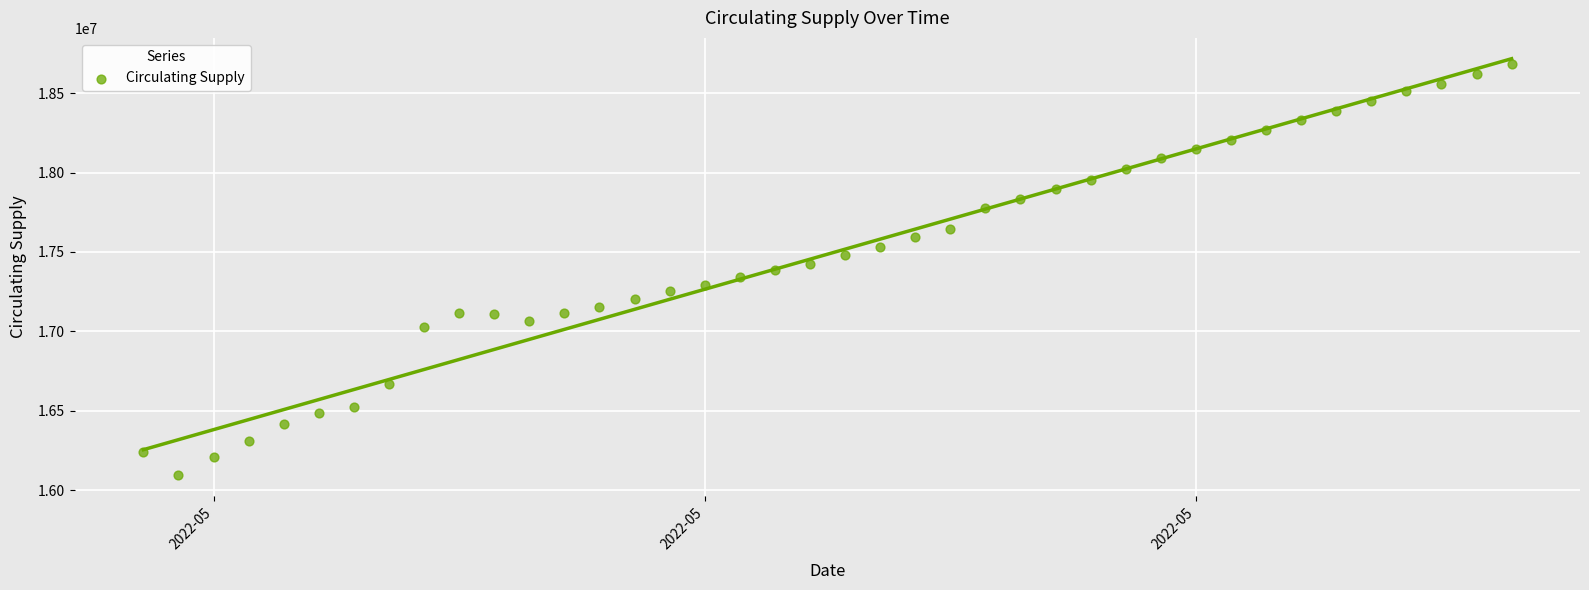

What is the range of Y values (max minus min)?

2589484.3